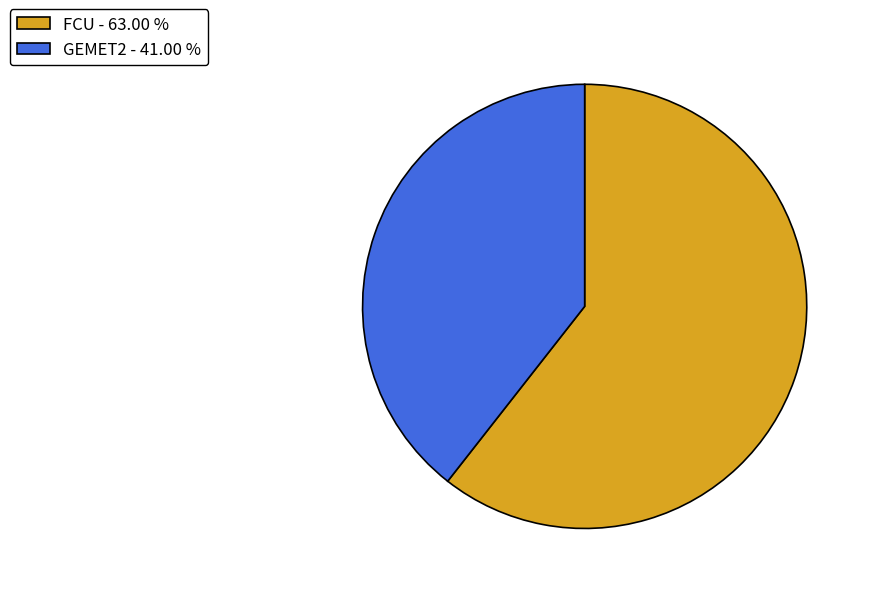

Which category has the smallest portion of the pie?

GEMET2